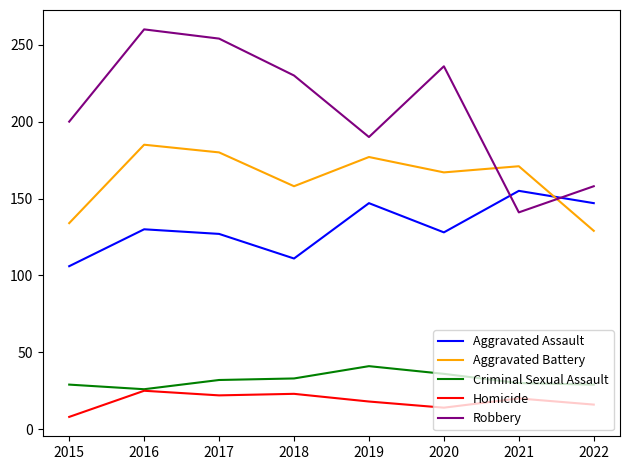

True or false: Robbery has more than 2 interior local peaks.

False